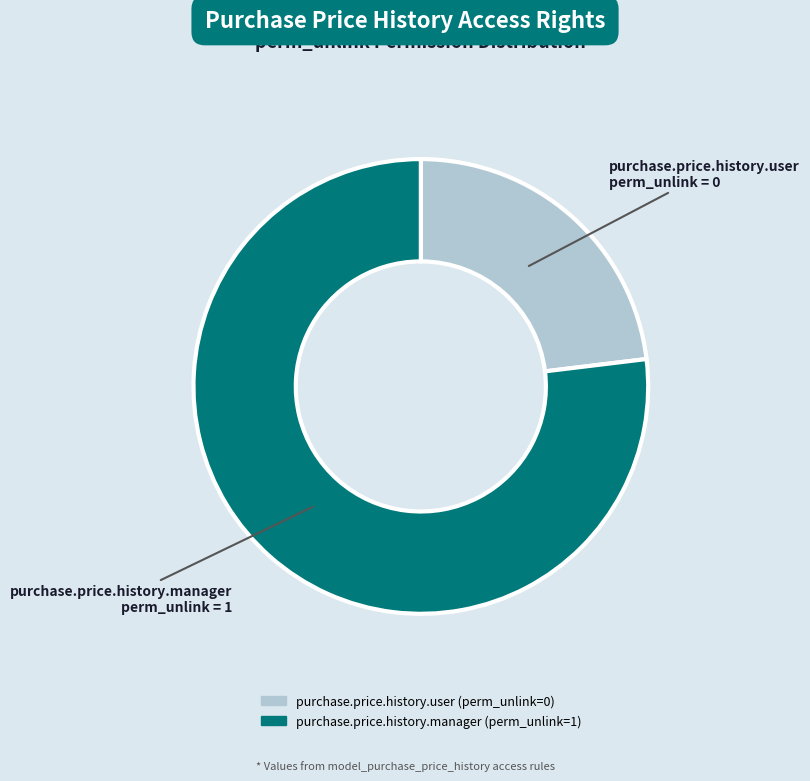

Is it true that purchase.price.history.manager is 93% of the pie?

False